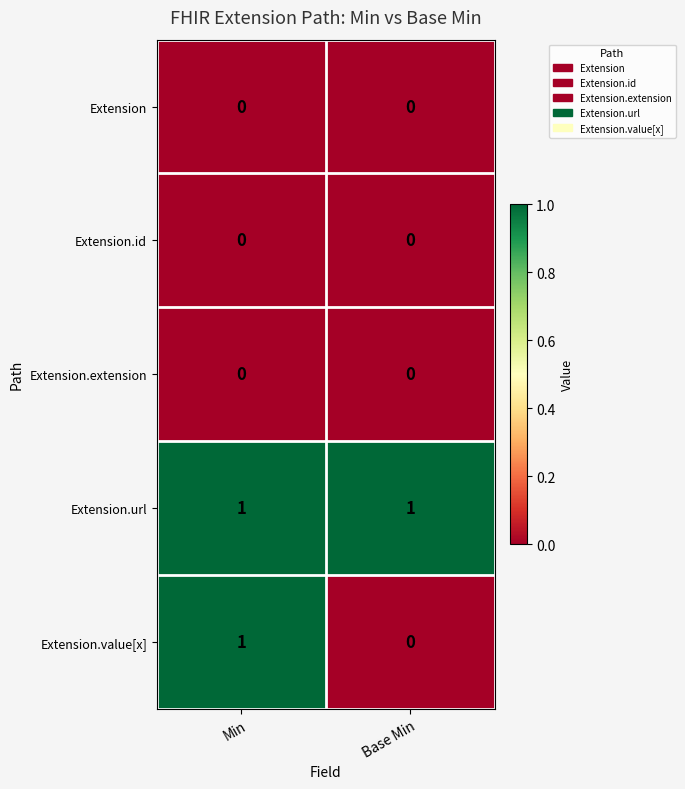

The Extension.value[x] series shows 1 at Min. True or false?

True